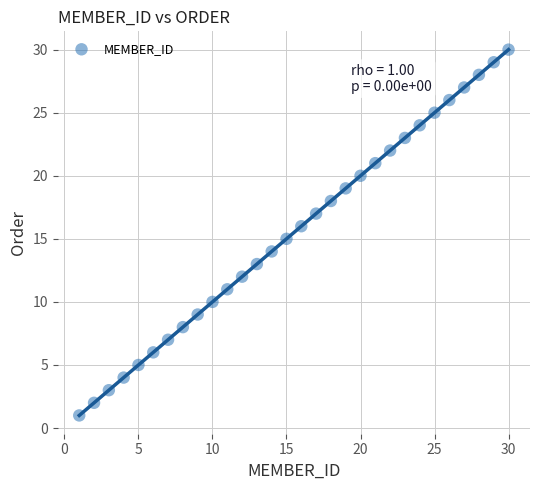

What is the range of Y values (max minus min)?

29